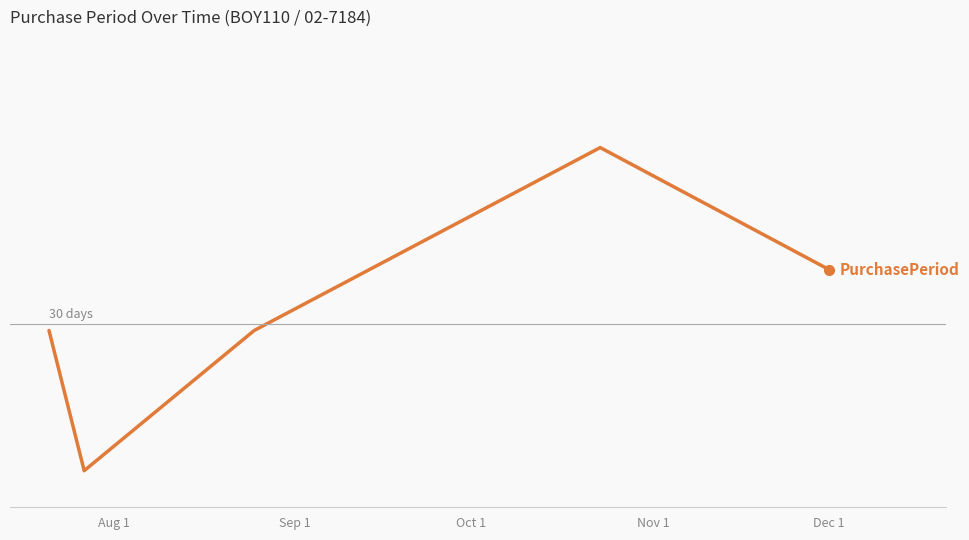

Rank the categories by value from highest to lowest.

Nov 1, Dec 1, Aug 1, Oct 1, Sep 1